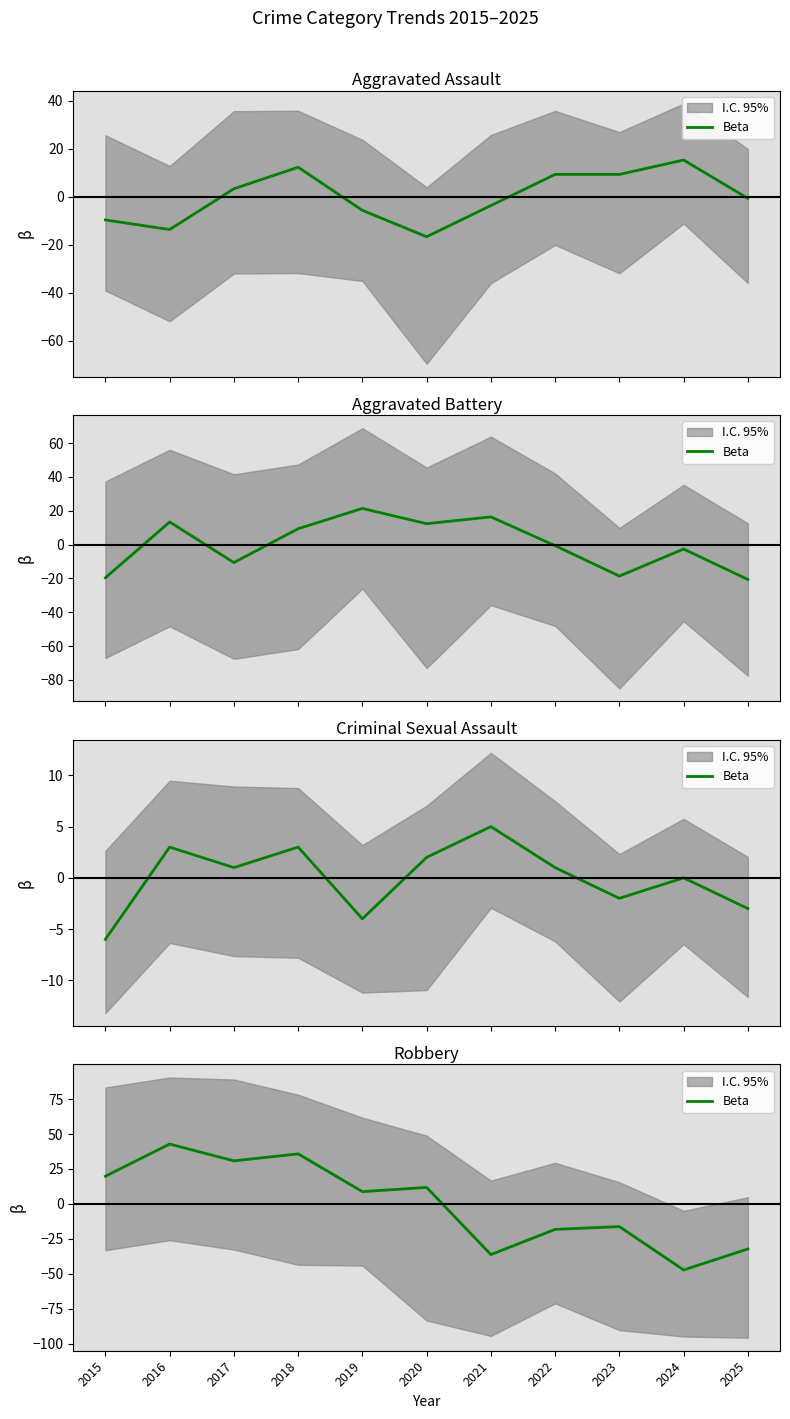

Rank the categories by value from highest to lowest.

2016, 2018, 2017, 2015, 2020, 2019, 2023, 2022, 2025, 2021, 2024